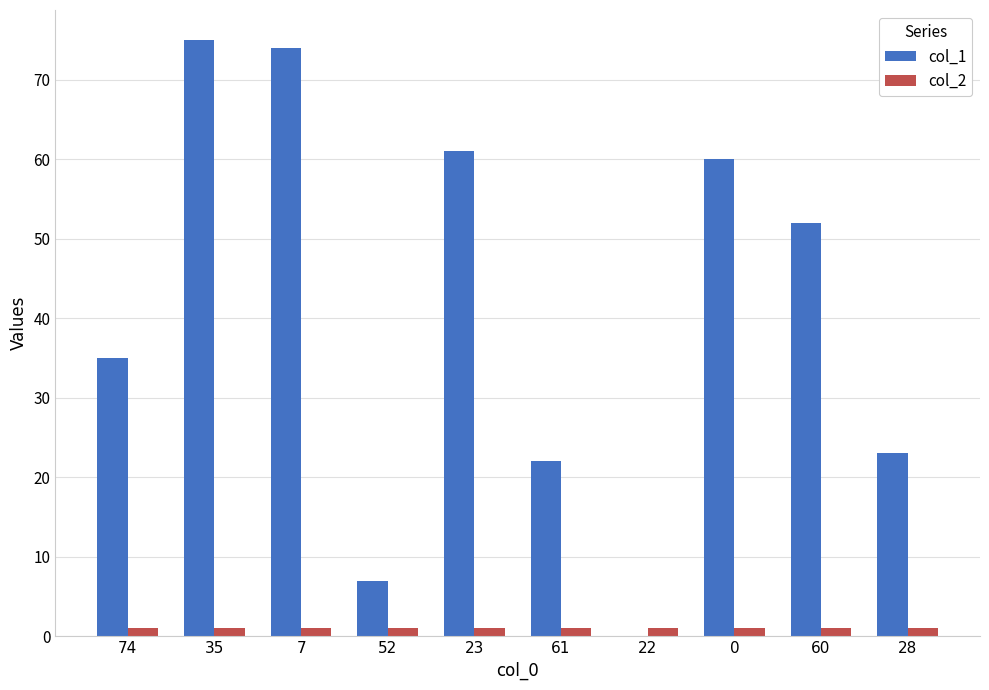

Reading left to right, what are all the values shown in this chart?

col_1: 35	75	74	7	61	22	0	60	52	23
col_2: 1	1	1	1	1	1	1	1	1	1